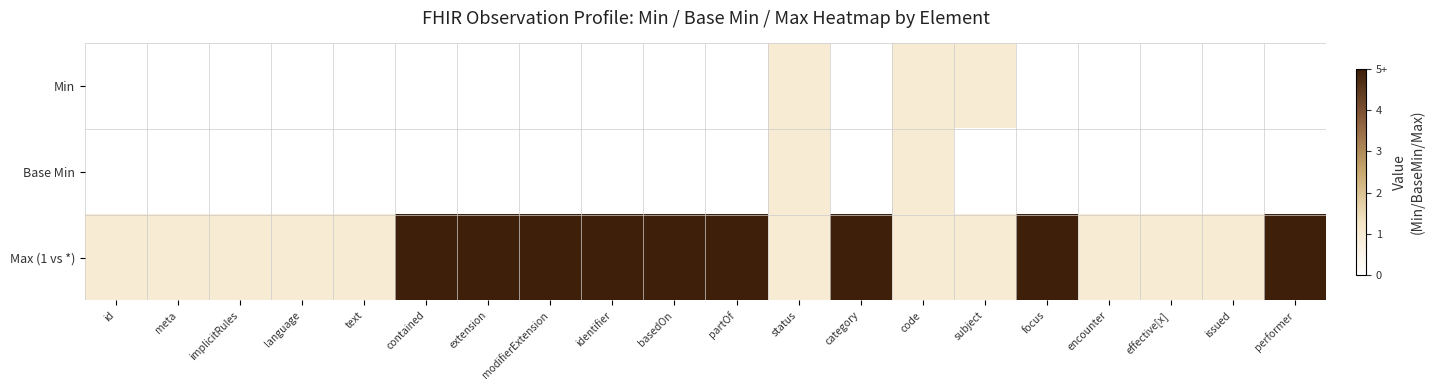

Count the number of categories in the chart.

20